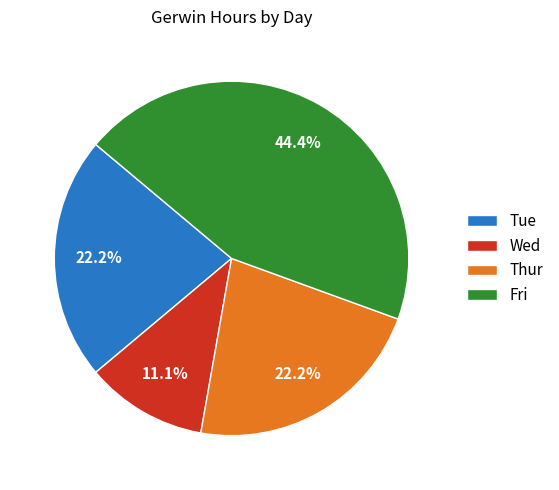

What percentage do Wed and Thur together represent?

33.3%